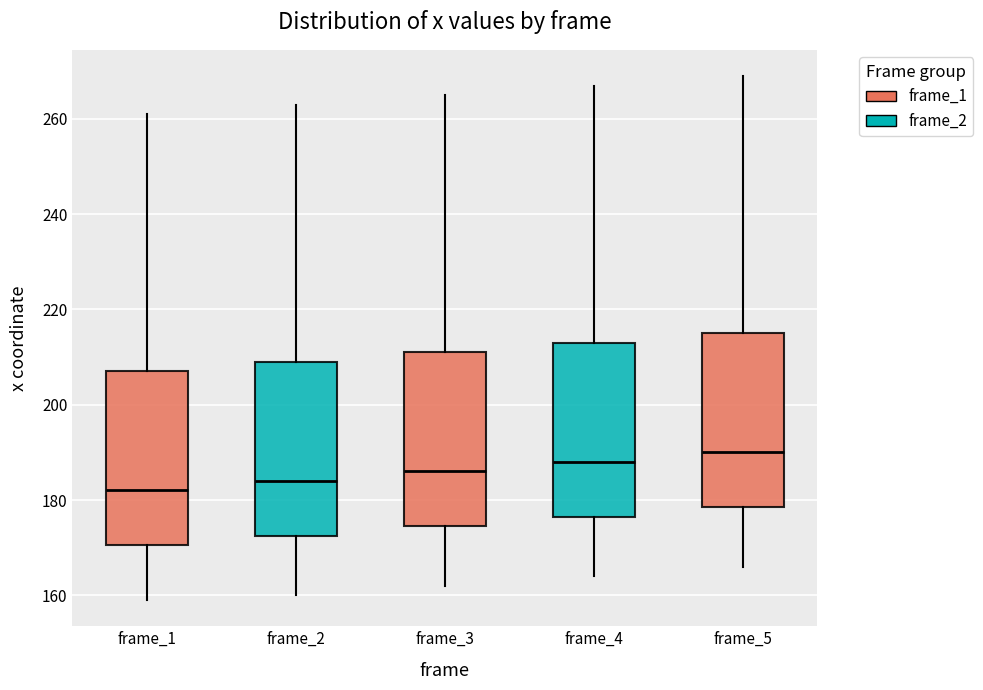

Reading left to right, transcribe this box plot: for each box, give where its median line is, the range the box spans, and where its two whiskers end, as read against the y-axis. The values are not printed on the chart, so give them approximately, as read against the axis.

frame_1: median 182, box 170 to 208, whiskers 160 to 262
frame_2: median 184, box 172 to 210, whiskers 160 to 264
frame_3: median 186, box 174 to 212, whiskers 162 to 266
frame_4: median 188, box 176 to 214, whiskers 164 to 268
frame_5: median 190, box 178 to 216, whiskers 166 to 270